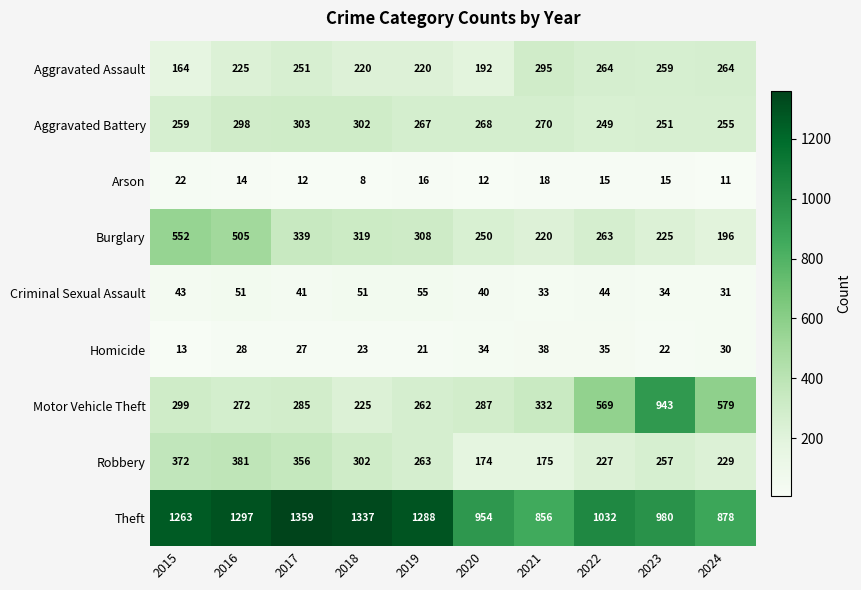

What is the difference between the second highest and minimum values in the Aggravated Assault series?

100